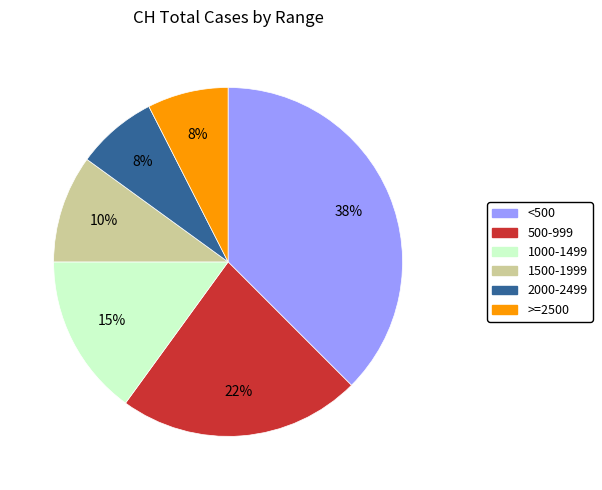

To the nearest percent, what is the combined percentage of >=2500 and 1500-1999?

18%